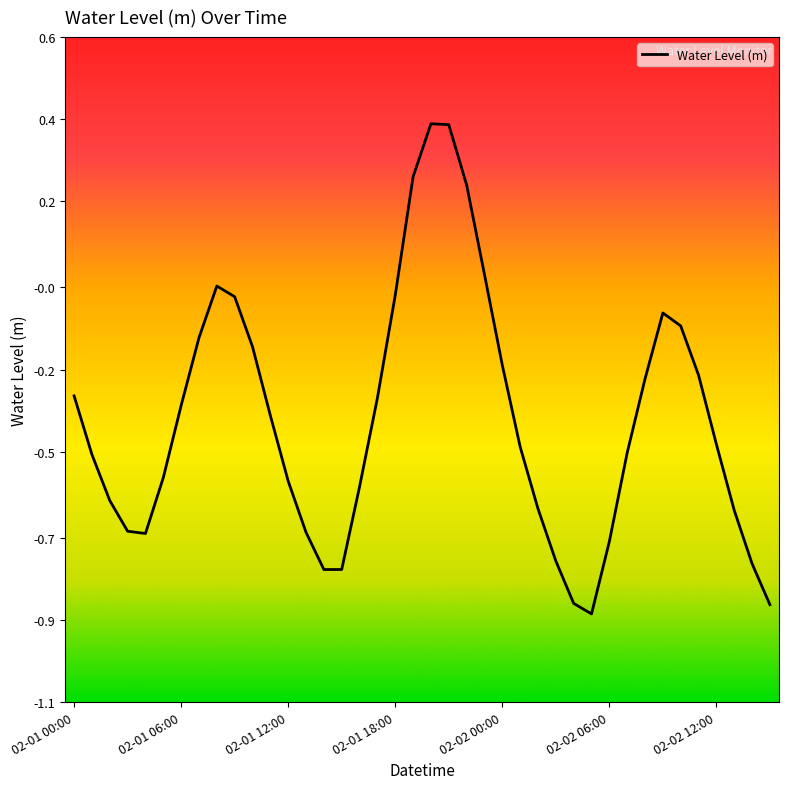

Does the chart display data point markers on the line(s)?

No